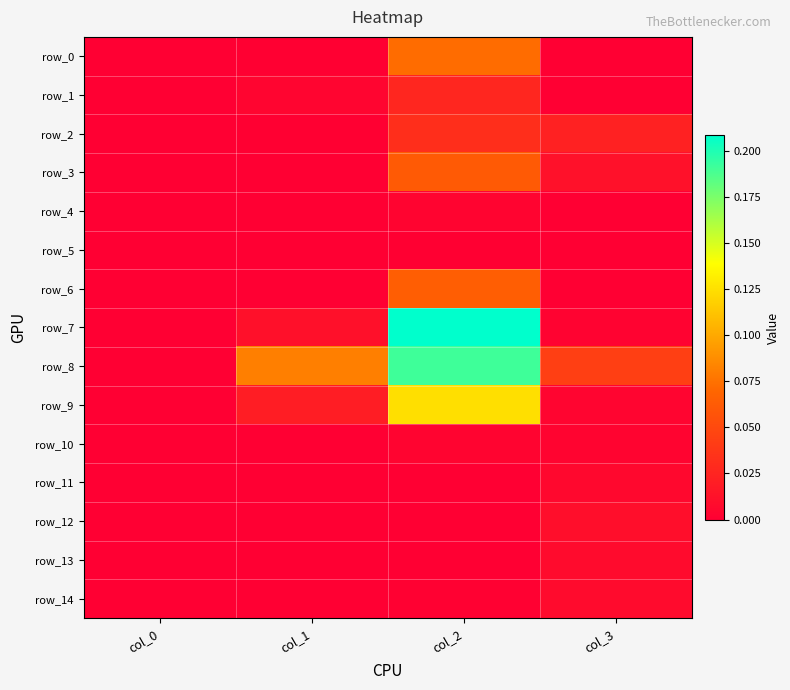

Reading left to right, what are all the values shown in this chart?

row_0: col_0=0.0	col_1=0.0	col_2=0.1	col_3=0.0
row_1: col_0=0.0	col_1=0.0	col_2=0.0	col_3=0.0
row_2: col_0=0.0	col_1=0.0	col_2=0.0	col_3=0.0
row_3: col_0=0.0	col_1=0.0	col_2=0.1	col_3=0.0
row_4: col_0=0.0	col_1=0.0	col_2=0.0	col_3=0.0
row_5: col_0=0.0	col_1=0.0	col_2=0.0	col_3=0.0
row_6: col_0=0.0	col_1=0.0	col_2=0.1	col_3=0.0
row_7: col_0=0.0	col_1=0.0	col_2=0.2	col_3=0.0
row_8: col_0=0.0	col_1=0.1	col_2=0.2	col_3=0.0
row_9: col_0=0.0	col_1=0.0	col_2=0.1	col_3=0.0
row_10: col_0=0.0	col_1=0.0	col_2=0.0	col_3=0.0
row_11: col_0=0.0	col_1=0.0	col_2=0.0	col_3=0.0
row_12: col_0=0.0	col_1=0.0	col_2=0.0	col_3=0.0
row_13: col_0=0.0	col_1=0.0	col_2=0.0	col_3=0.0
row_14: col_0=0.0	col_1=0.0	col_2=0.0	col_3=0.0